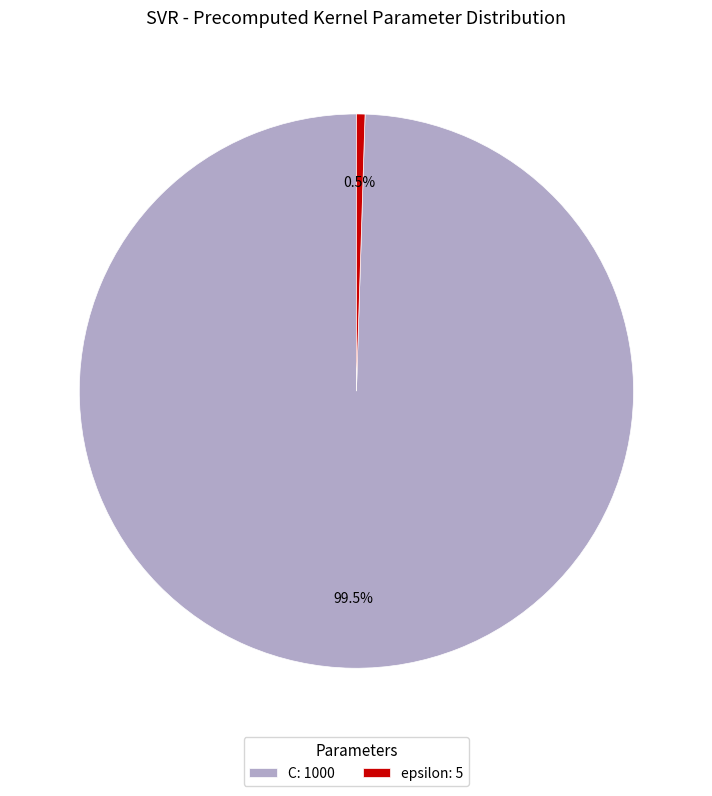

Rank the categories by value from highest to lowest.

C, epsilon